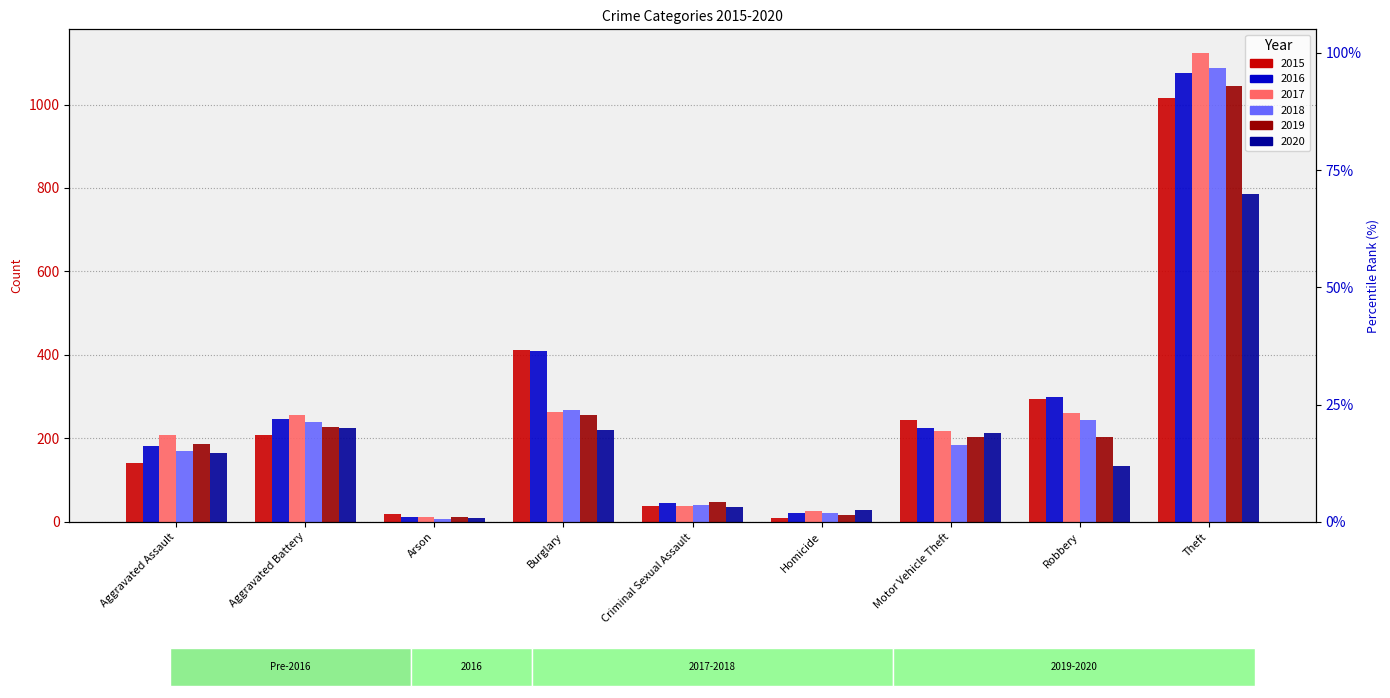

What is the sum of the 2017 values at Aggravated Assault and Homicide?

234